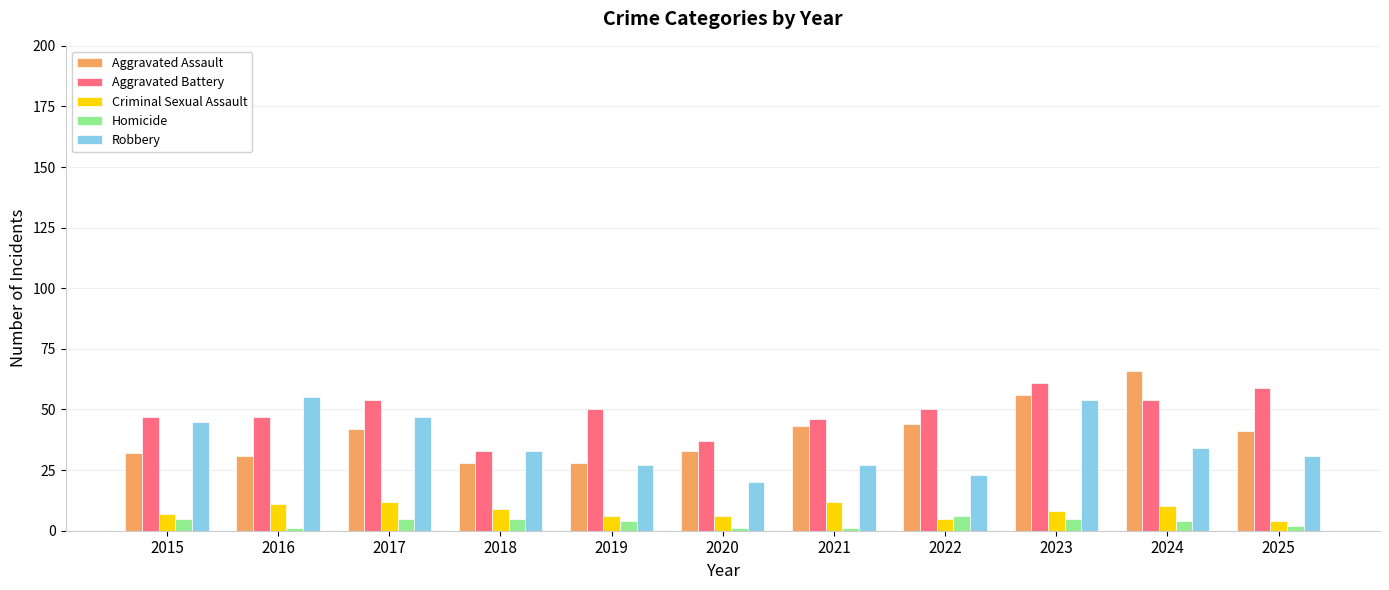

How many series are shown in this chart?

5